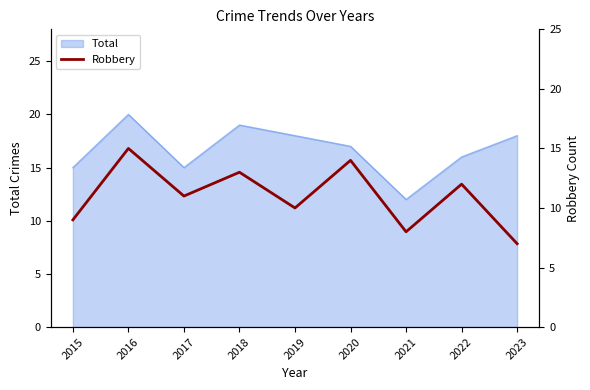

What is the difference between the maximum and minimum values?

8